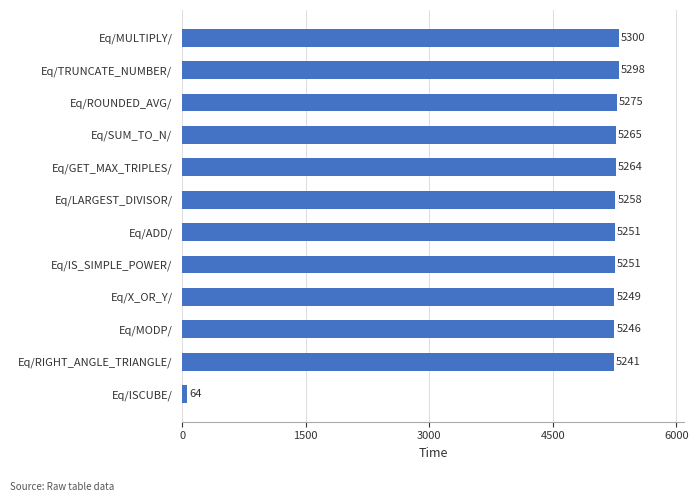

How many categories are shown in the chart?

12